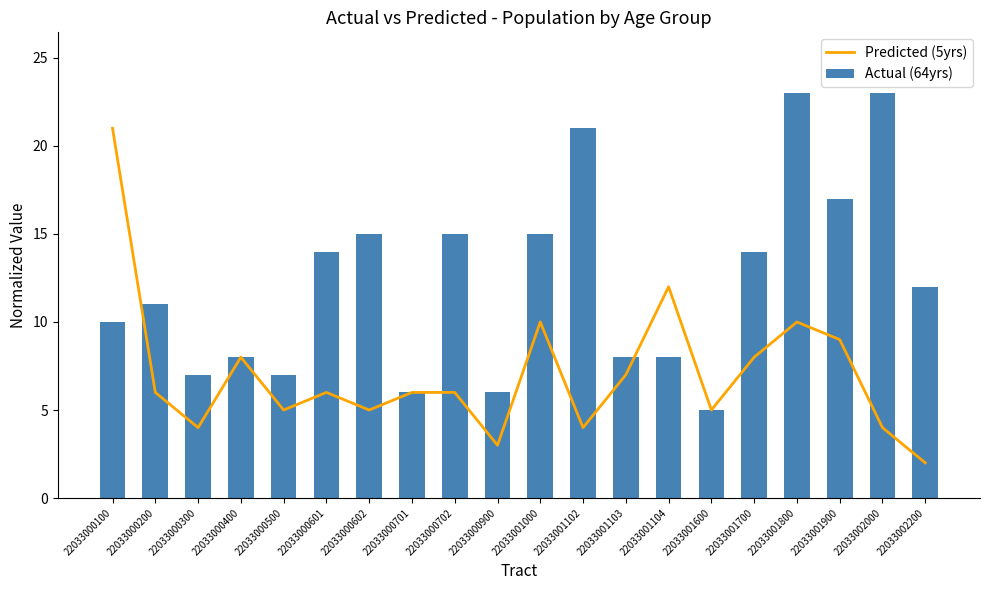

Is the value of Predicted (5yrs) at 22033000900 greater than the value of Actual (64yrs) at 22033000701?

No